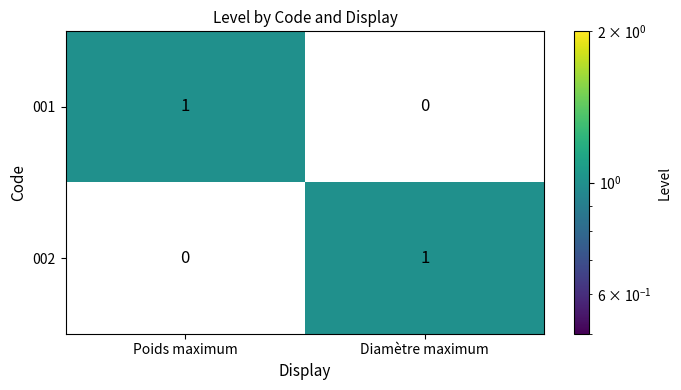

Rank the categories by 001 value from lowest to highest.

Diamètre maximum, Poids maximum